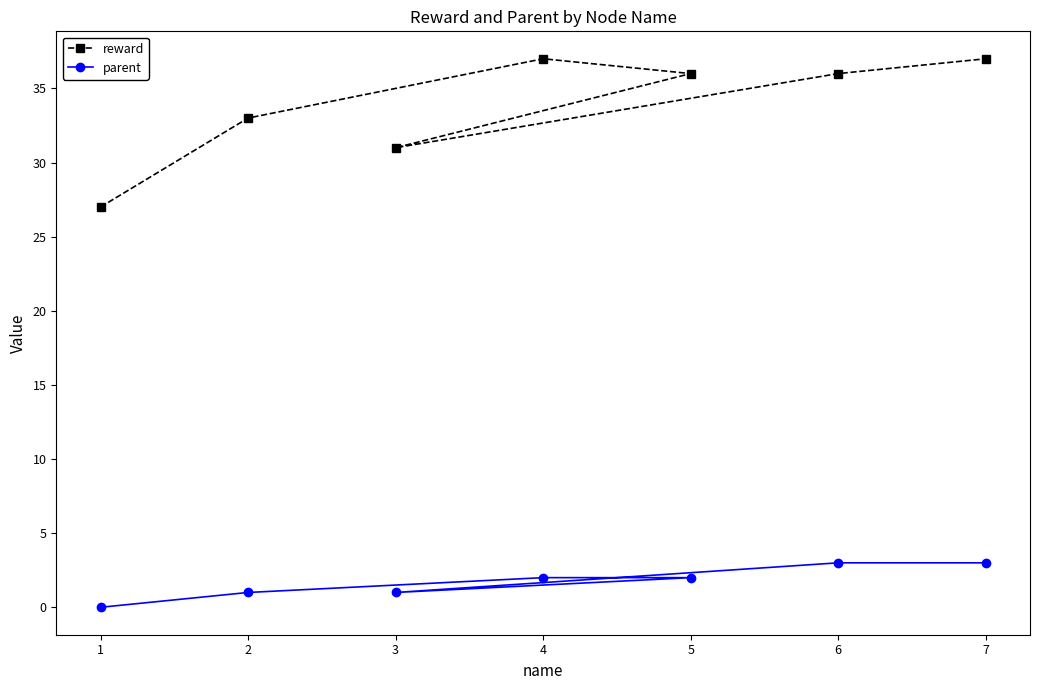

In reward, how many points are lower than both neighbors (excluding endpoints)?

1